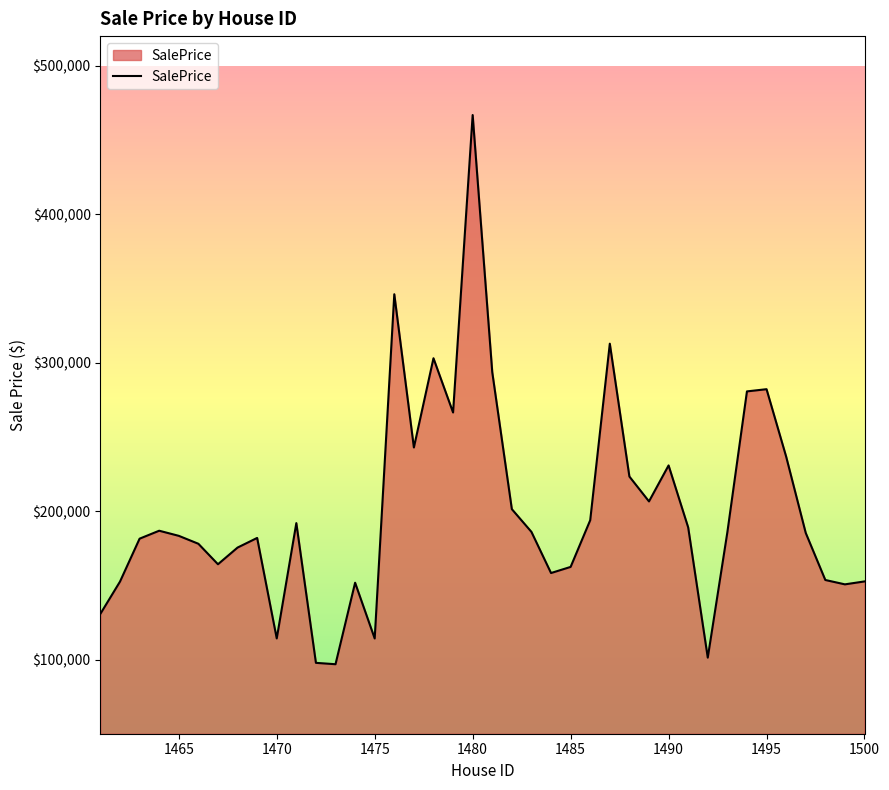

What is the smallest value displayed?

96819.9